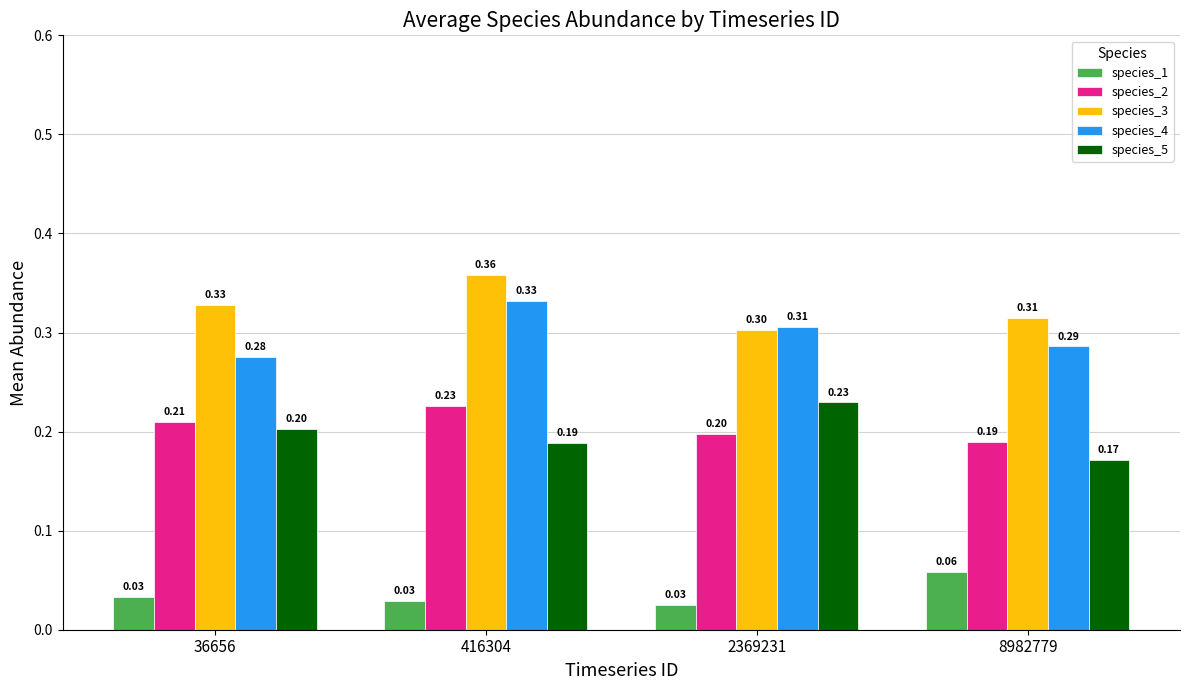

Which series changed the most between 416304 and 2369231?

species_3